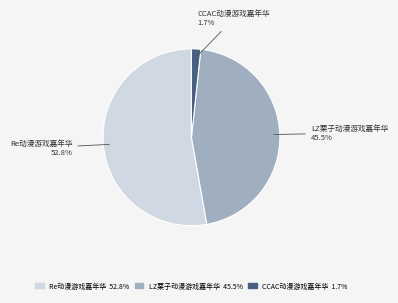

Between CCAC动漫游戏嘉年华 and Re动漫游戏嘉年华, which is larger?

Re动漫游戏嘉年华